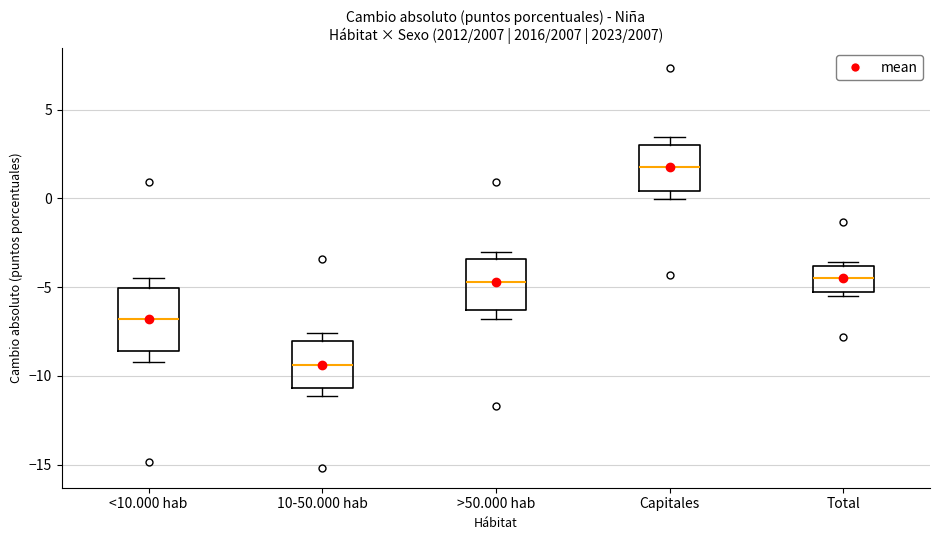

Reading left to right, transcribe this box plot: for each box, give where its median line is, the range the box spans, and where its two whiskers end, as read against the y-axis. The values are not printed on the chart, so give them approximately, as read against the axis.

<10.000 hab: median -7.0, box -8.5 to -5.0, whiskers -9.0 to -4.5
10-50.000 hab: median -9.5, box -10.5 to -8.0, whiskers -11.0 to -7.5
>50.000 hab: median -4.5, box -6.5 to -3.5, whiskers -7.0 to -3.0
Capitales: median 2.0, box 0.5 to 3.0, whiskers 0.0 to 3.5
Total: median -4.5, box -5.0 to -4.0, whiskers -5.5 to -3.5